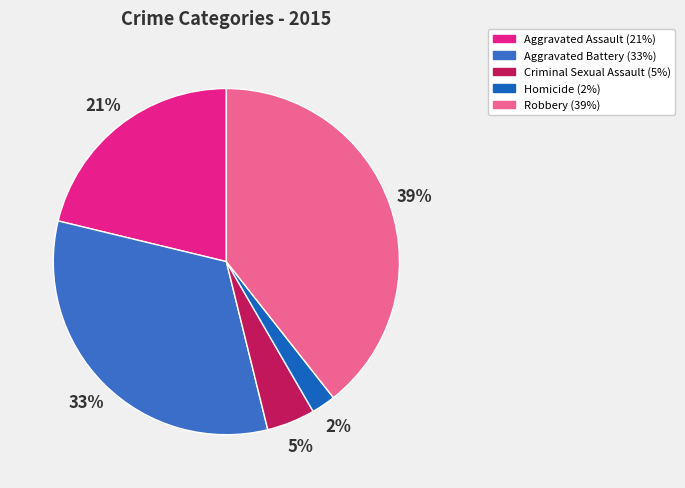

Do Aggravated Assault and Aggravated Battery together represent more than half of the pie?

Yes